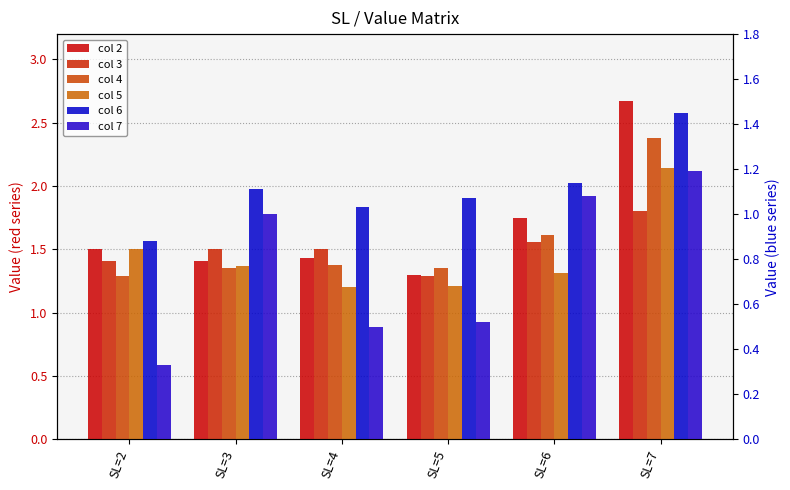

The value of 2 at SL=6 is 0.8. True or false?

False